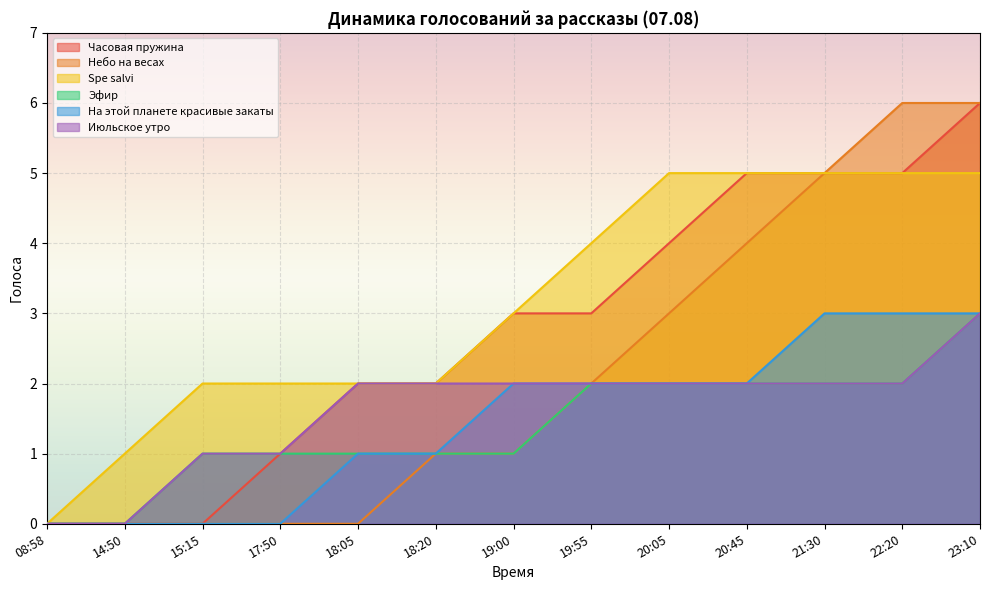

At which label does Эфир first exceed 1?

19:55